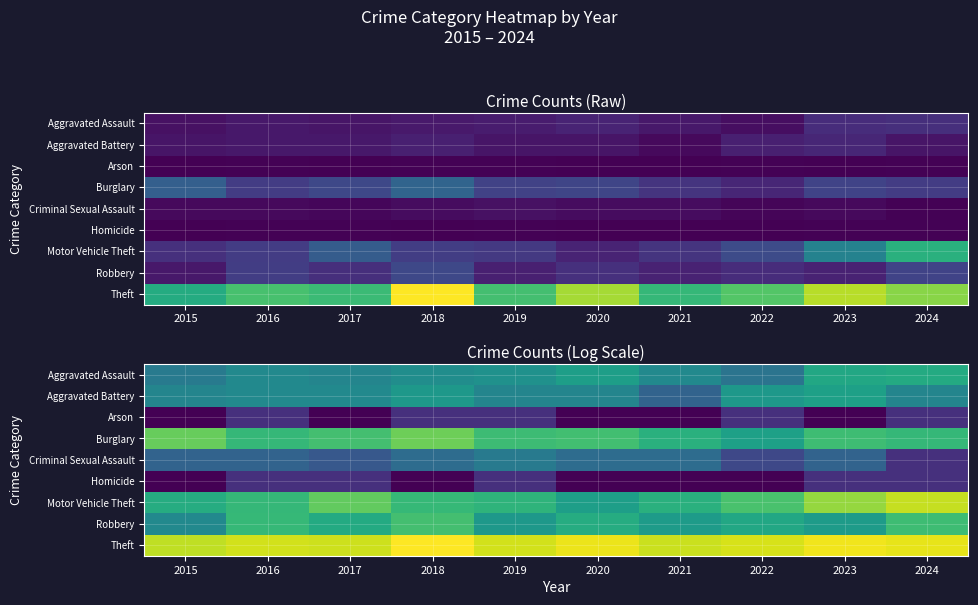

True or false: Theft has a value of 7.6 at 2023.

False